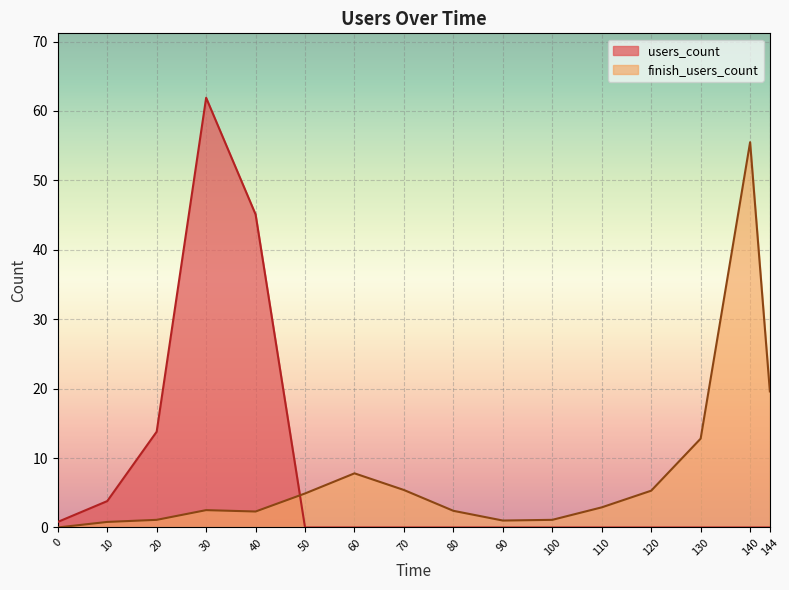

Which category has the highest value across all series?

30